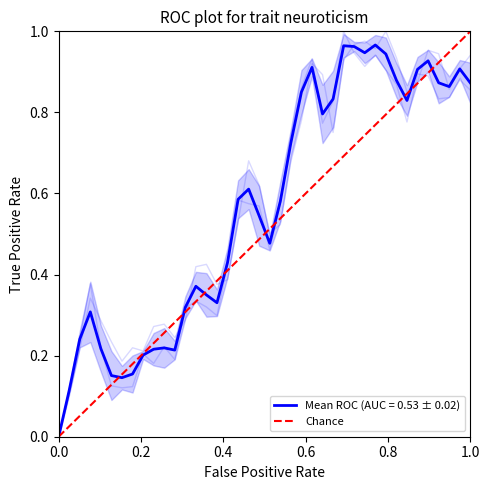

Is it true that the value at 0.0 is 0?

True